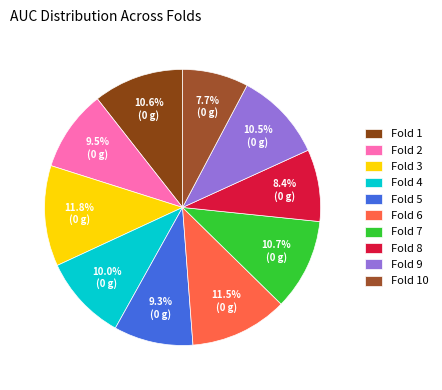

To the nearest percent, what is the combined percentage of Fold 2 and Fold 6?

21%